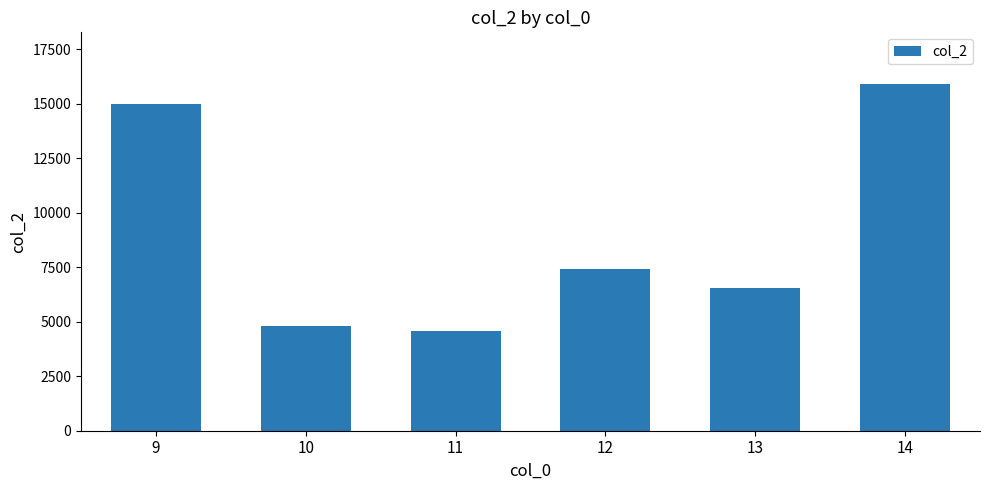

Is it true that the value at 13 is 8655.0?

False